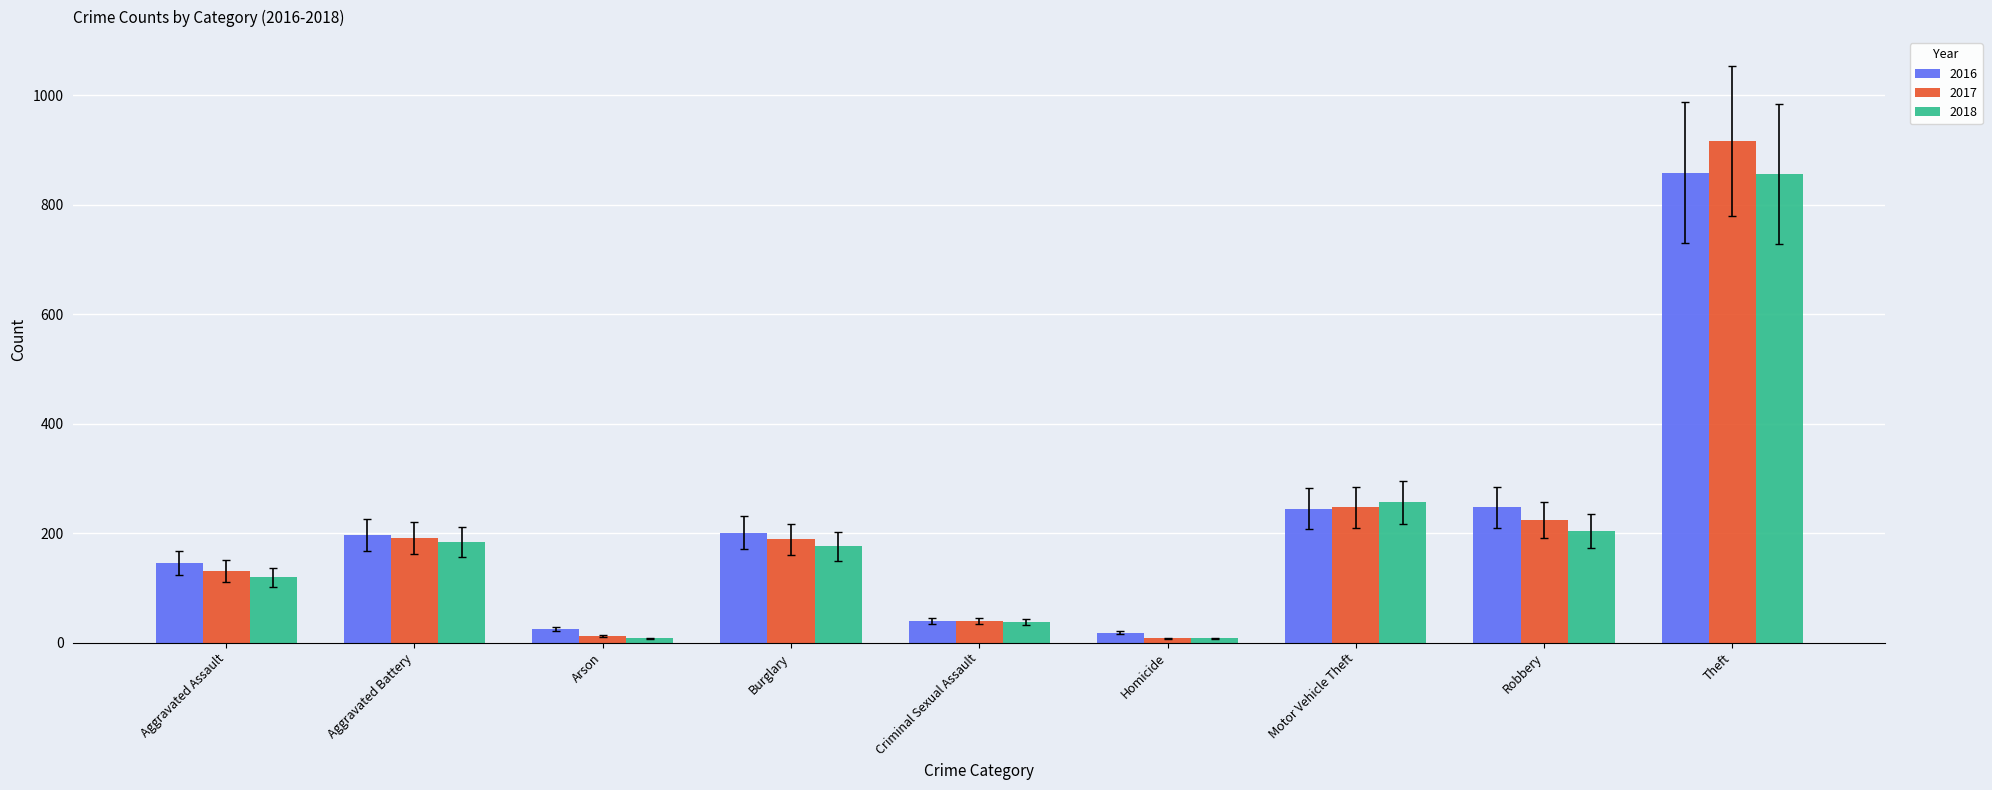

What is the label of the 1st bar from the right?

Theft